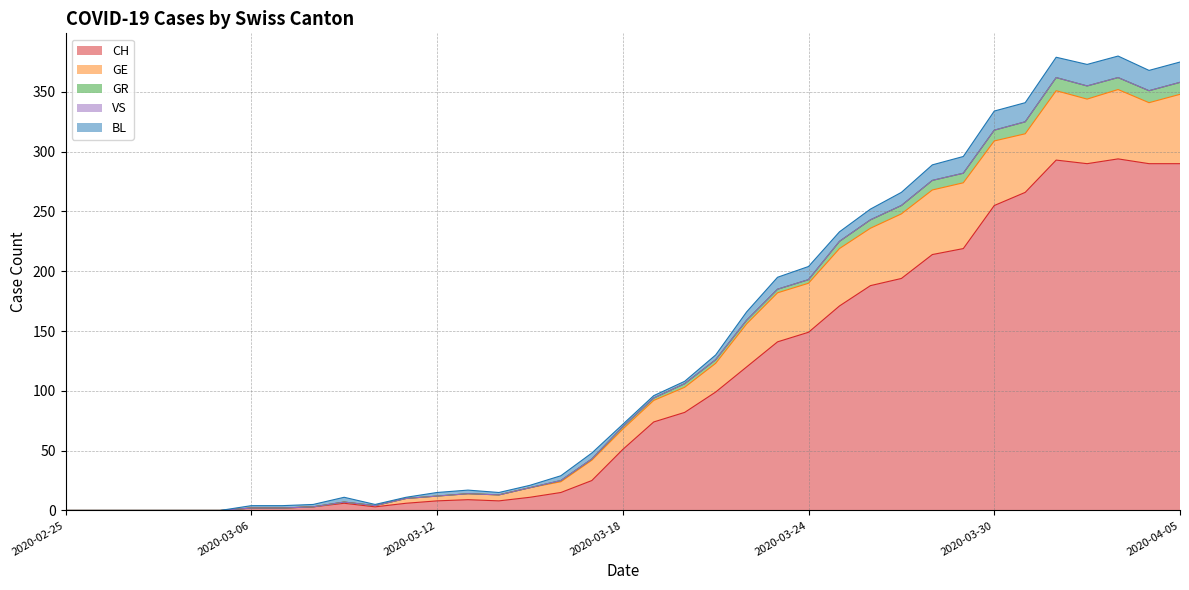

The GR series shows 14 at 2020-04-03. True or false?

False